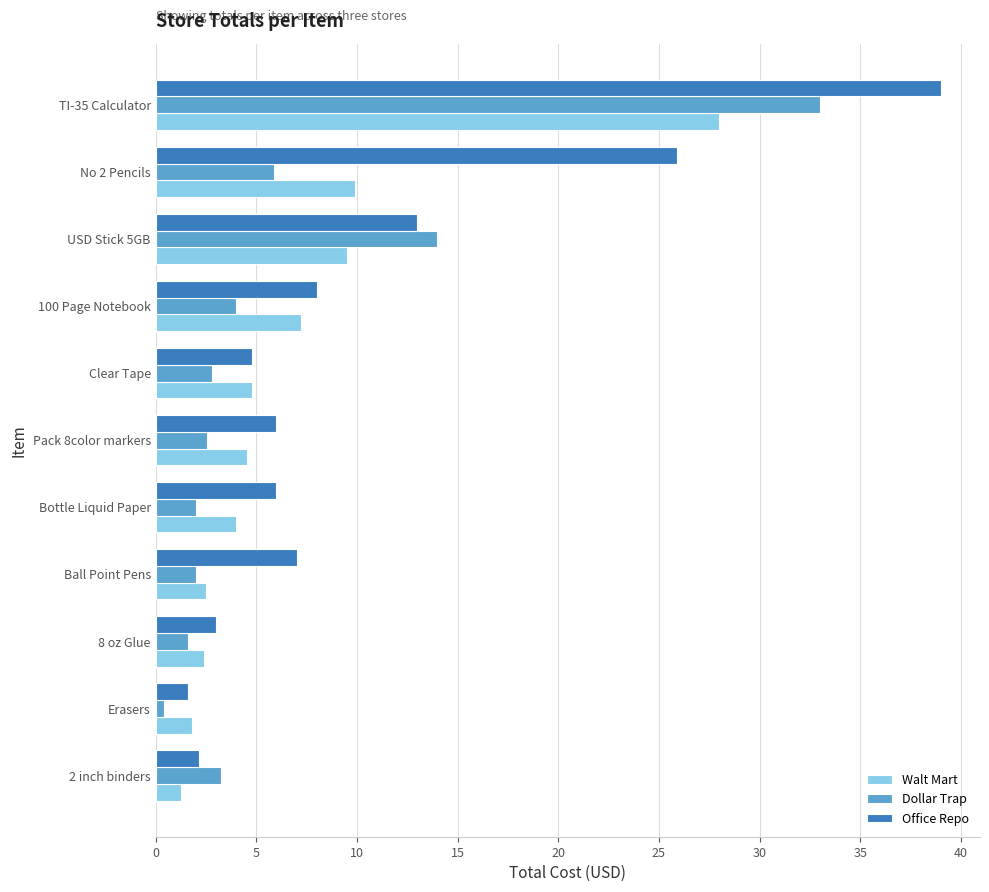

List the series in order of their peak value, highest first.

Office Repo, Dollar Trap, Walt Mart